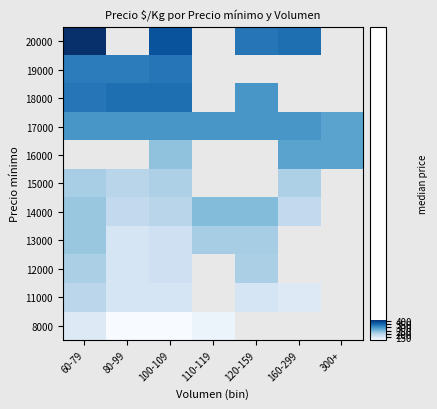

Which label corresponds to the smallest value in the chart?

80-99